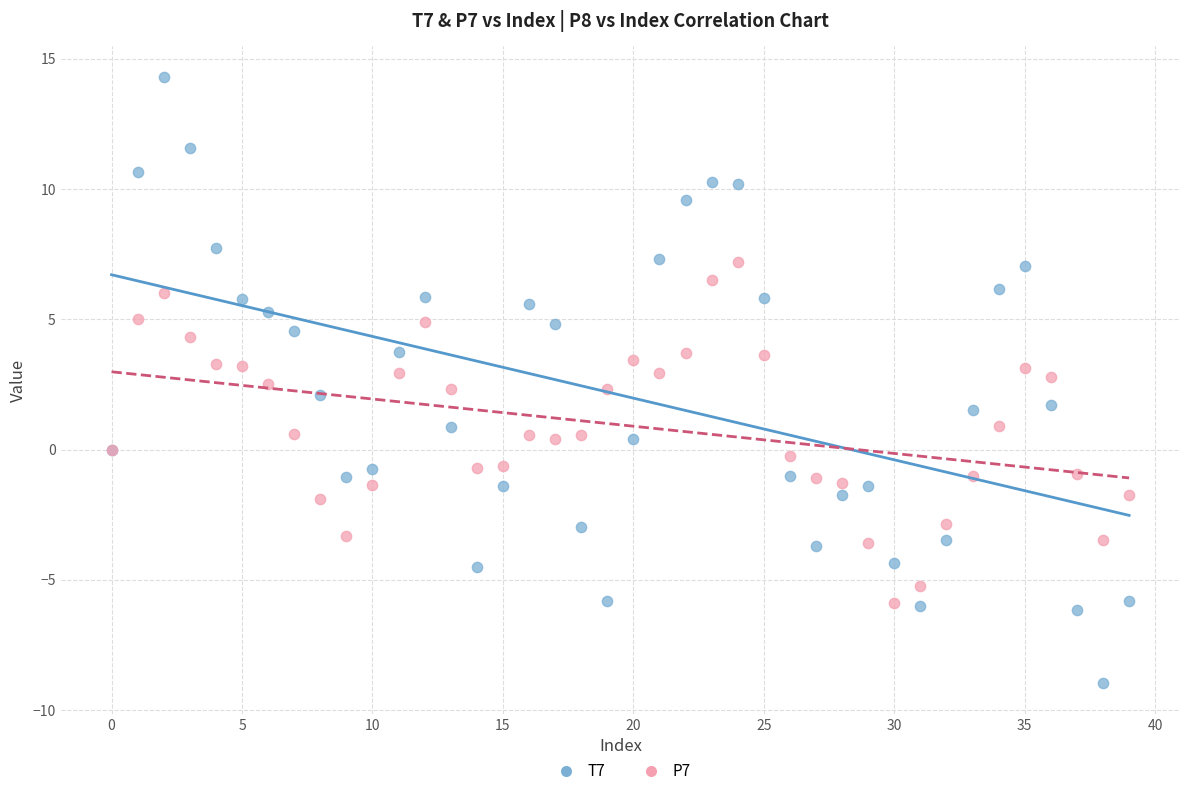

What are all the series names shown in the legend?

T7, P7